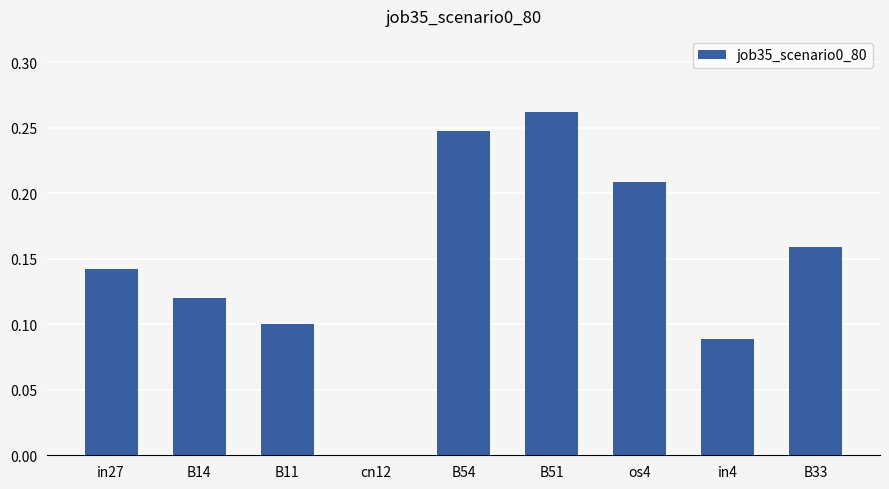

What is the sum of all values?

1.3